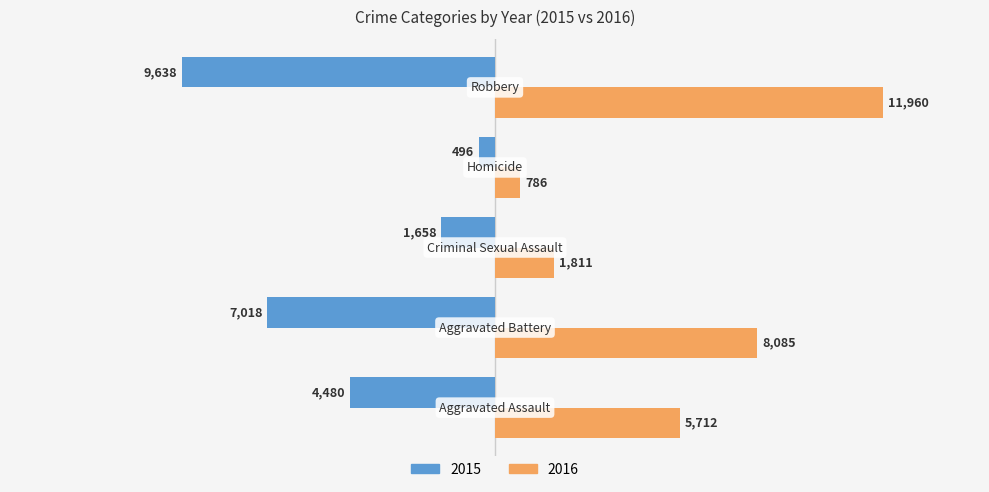

Which series has the widest spread of values?

2016